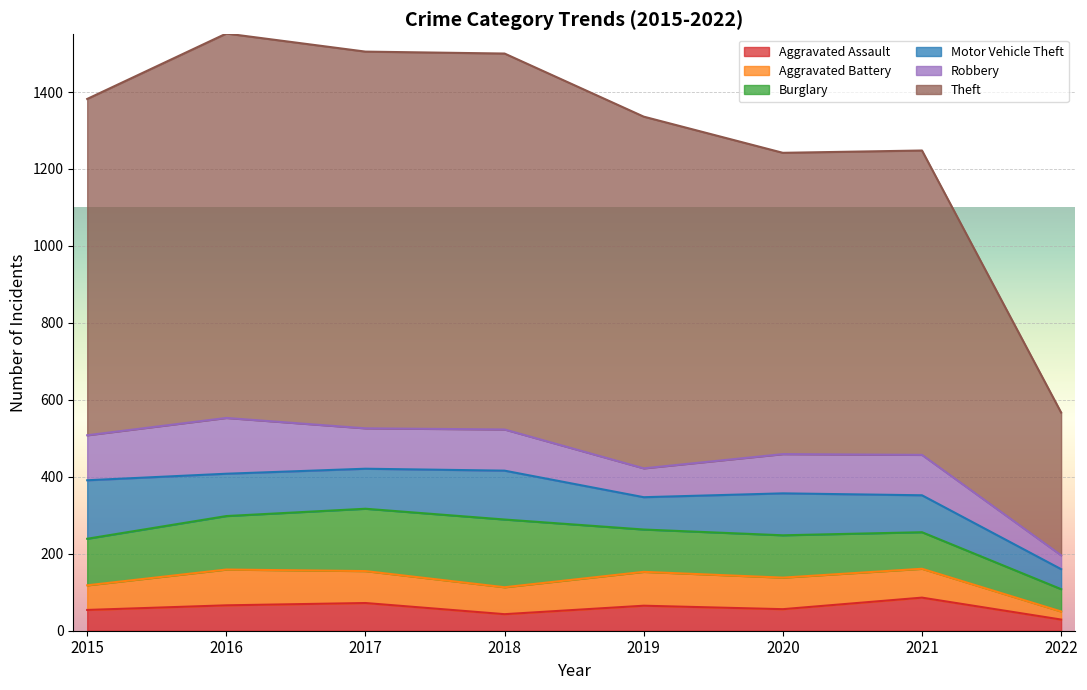

What is the total value across all series at 2019?

1336